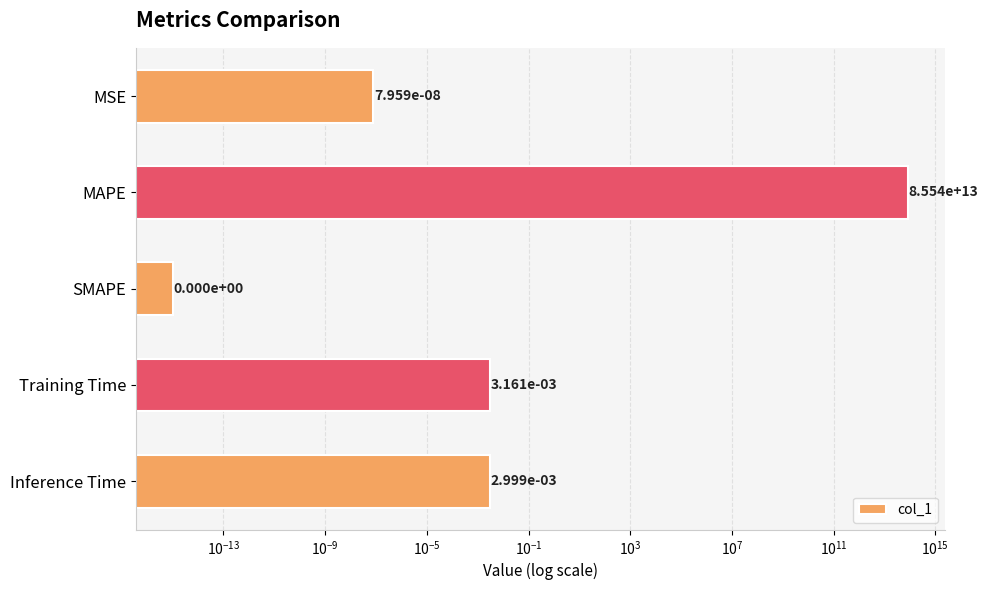

True or false: the data shows 47207091981300.0 at MAPE.

False